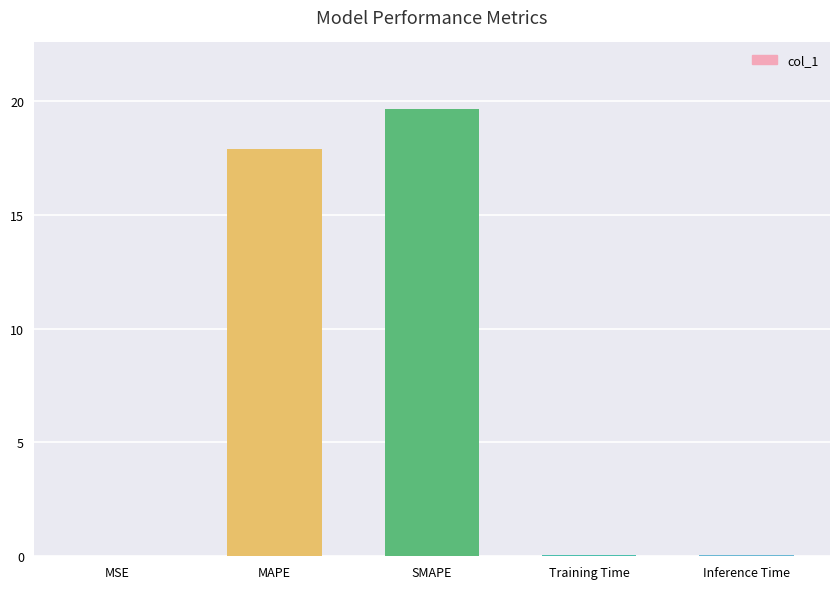

What is the sum of all values?

37.6